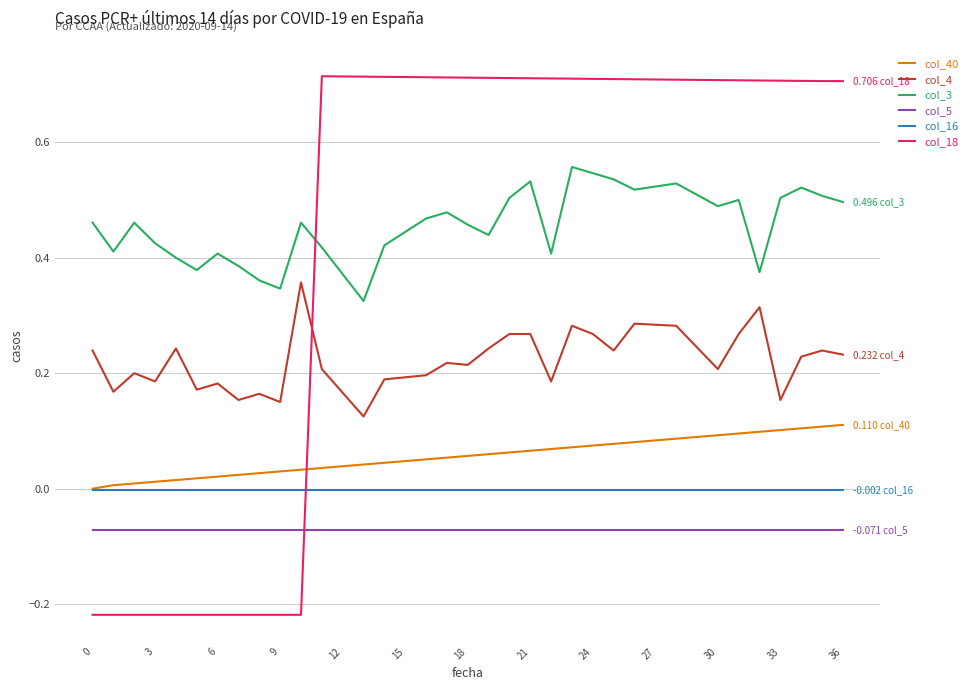

Which series has the largest range (max minus min)?

col_18